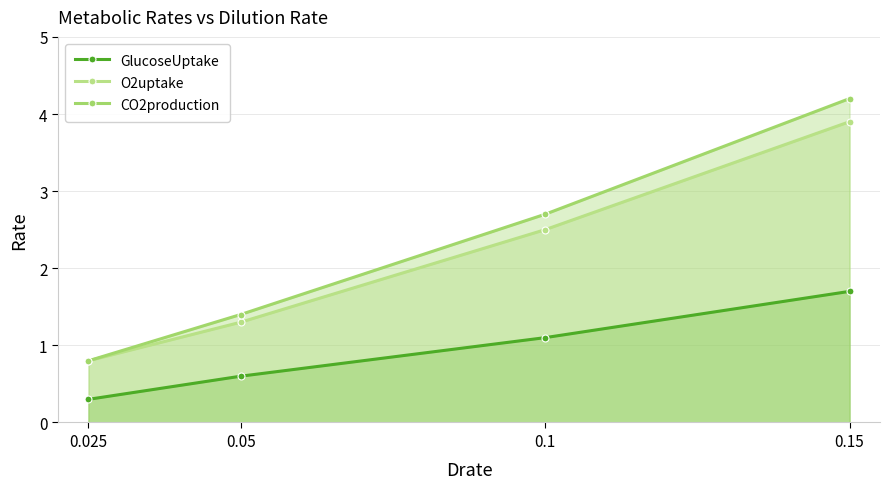

What position from the left is 0.05?

2